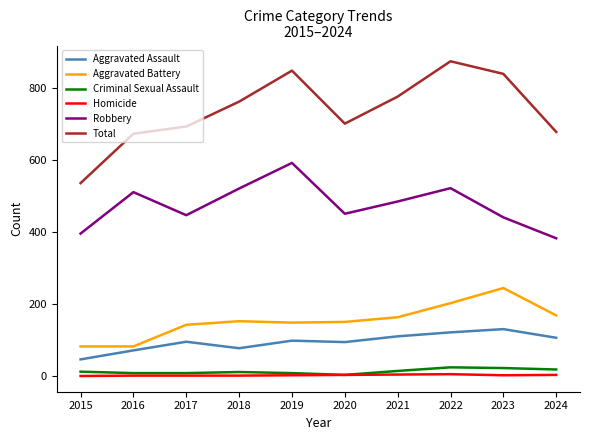

What is the sum of all Homicide values?

22